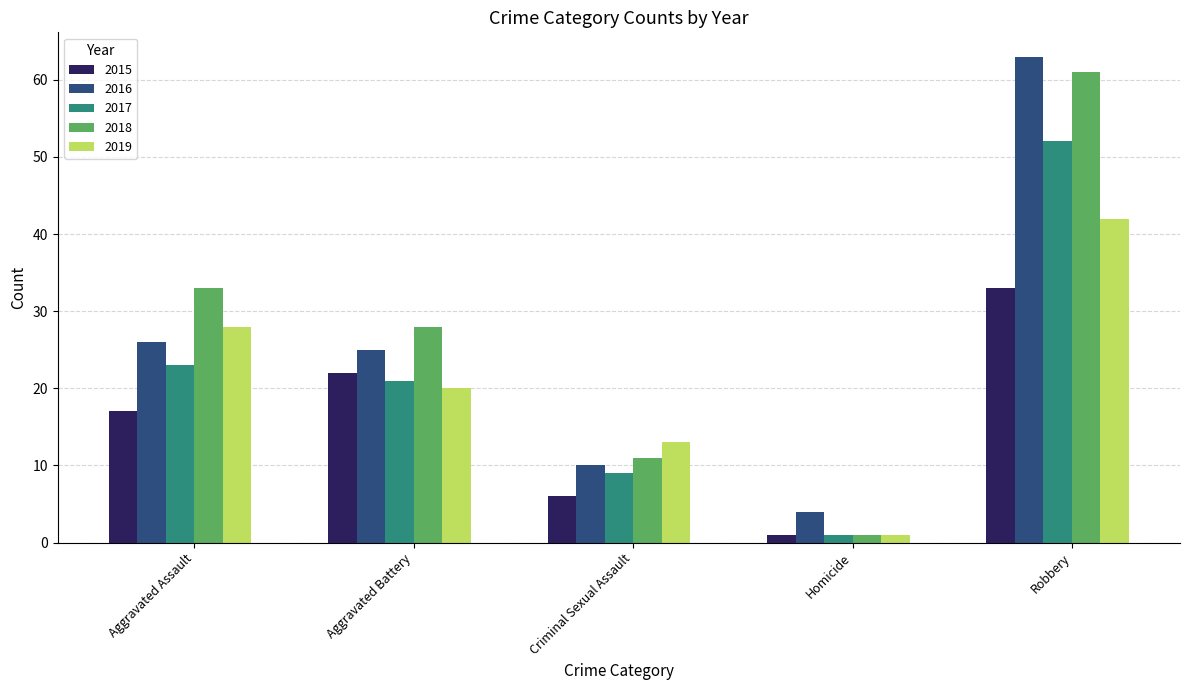

Which series has the widest spread of values?

2018